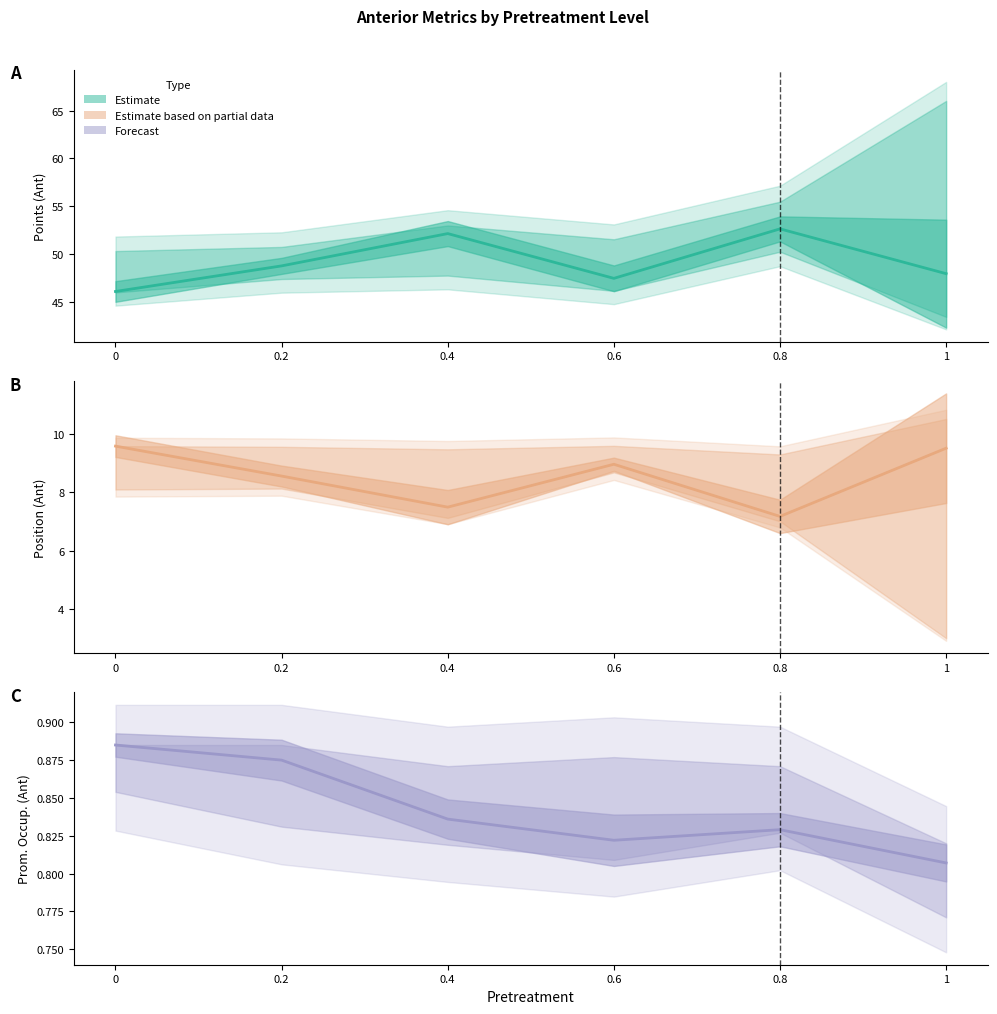

What is the label of the 1st point from the right?

1